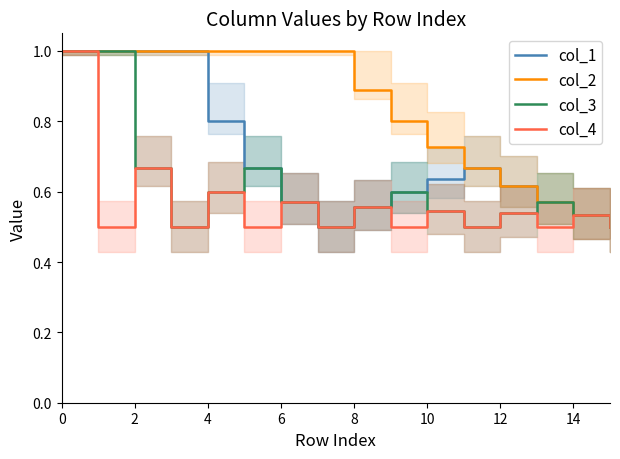

At how many categories does at least one series exceed 0?

16